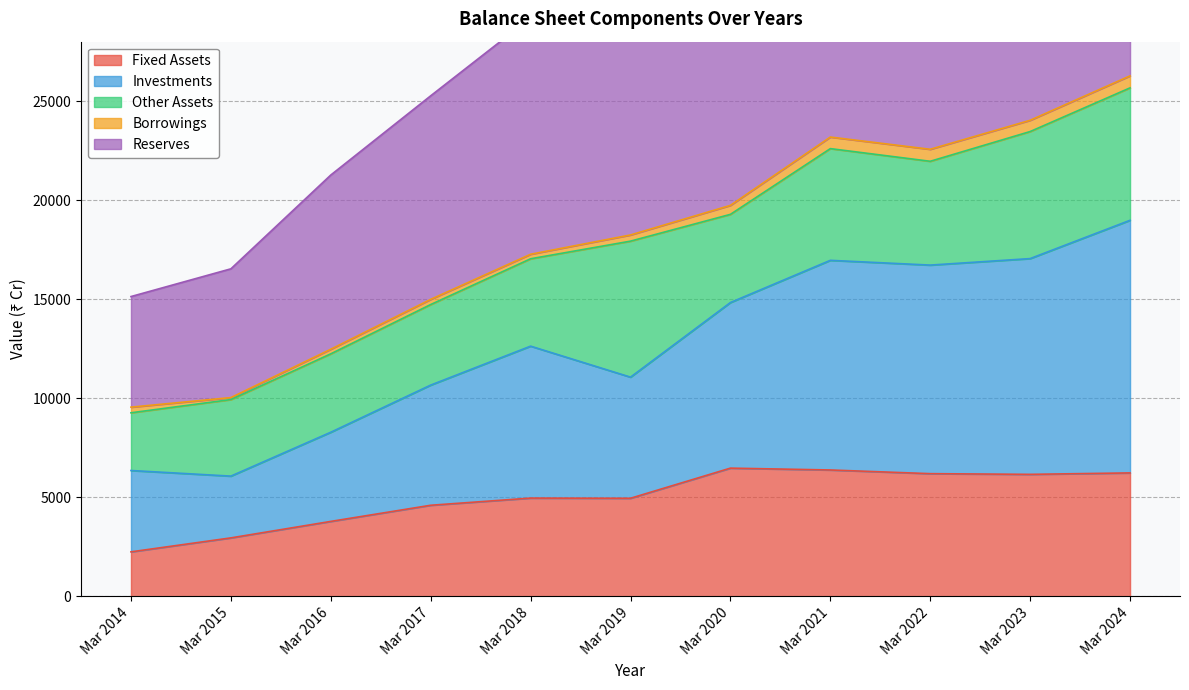

What is the lowest value of the Fixed Assets series?

2247